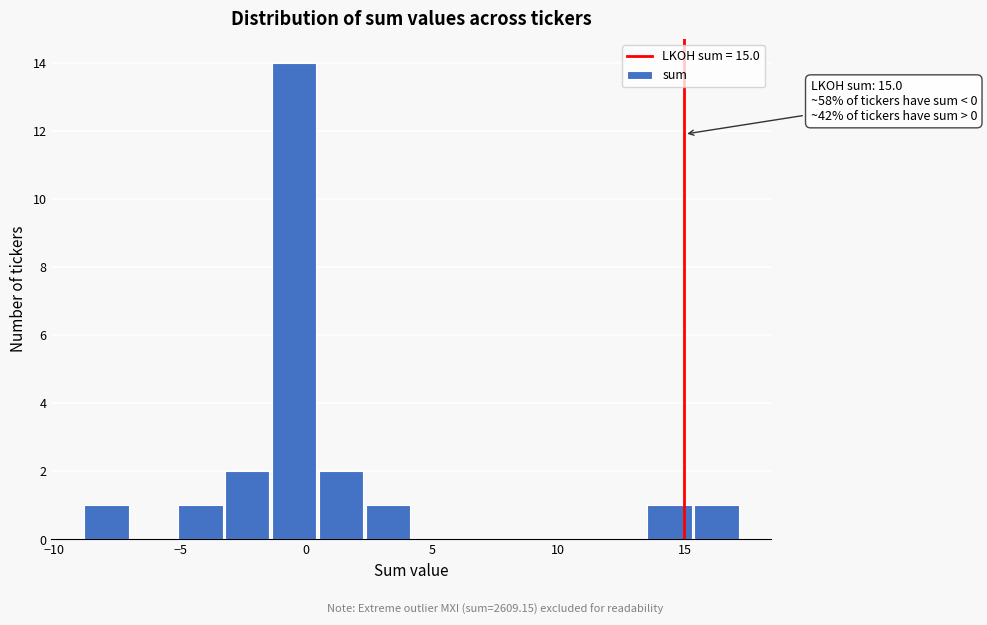

Around what value on the x-axis is the tallest bar? Give the approximate position of its centre, as read against the axis.

-0.5